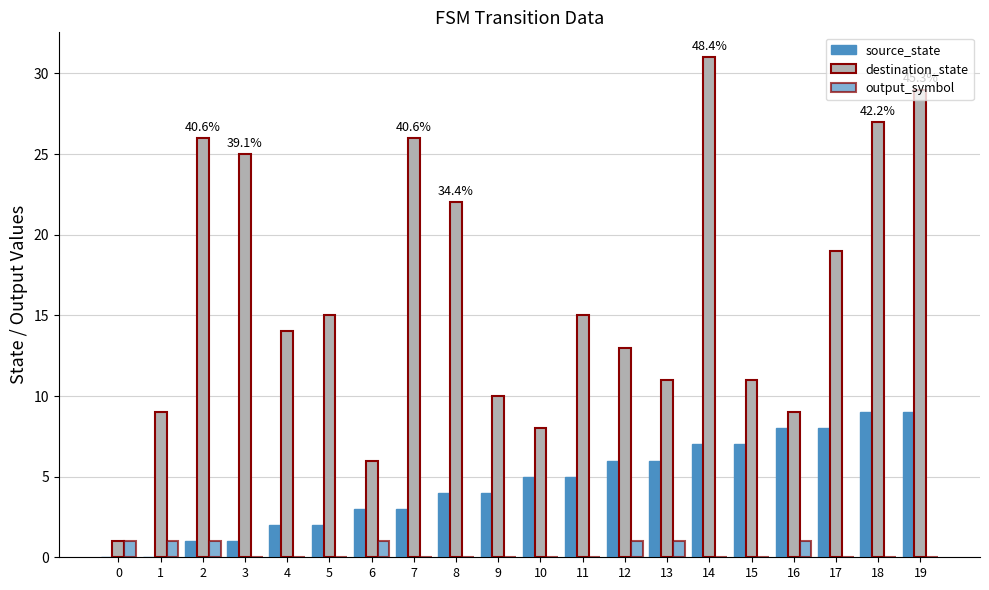

How many series are shown in this chart?

3